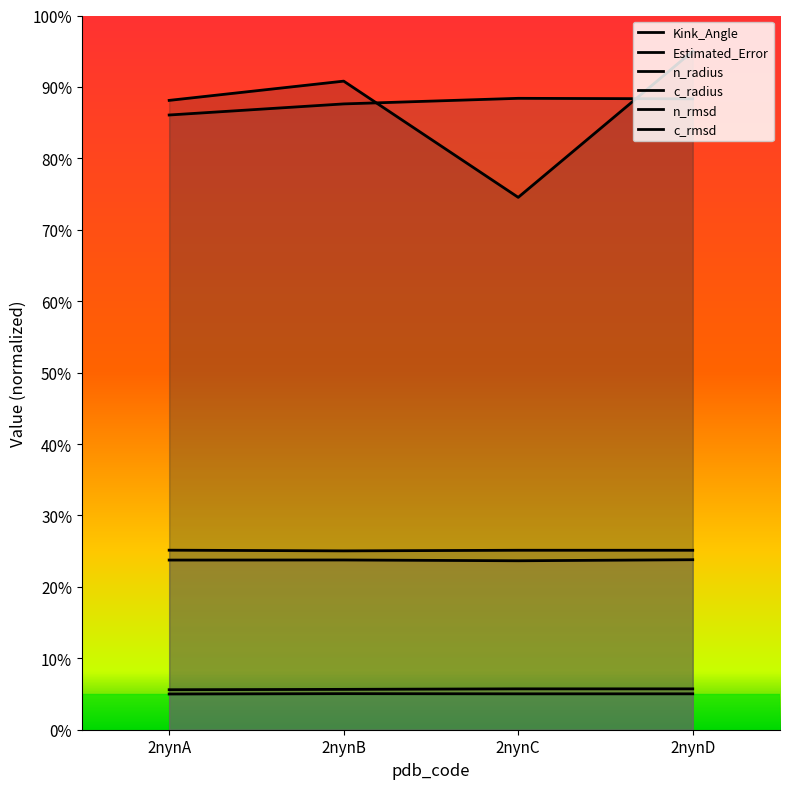

At which category does the chart reach its minimum across all series?

2nynA